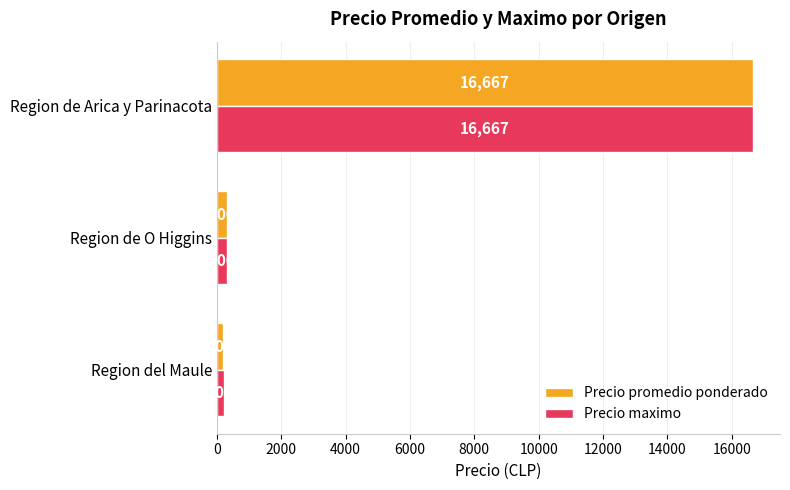

Is it true that Precio maximo equals 16667 at Region de Arica y Parinacota?

True